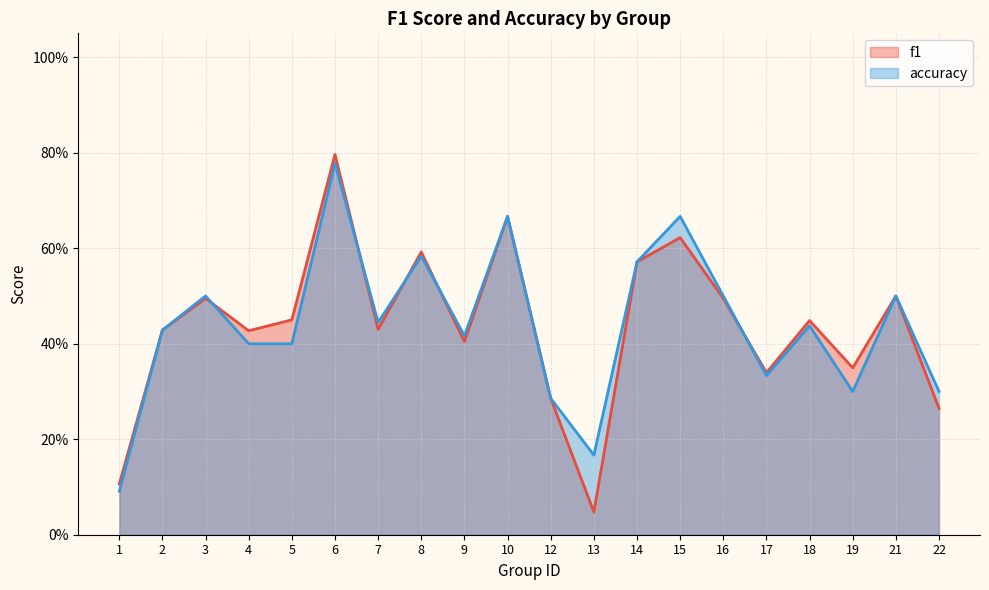

Rank the series at 16 from lowest to highest value.

f1, accuracy